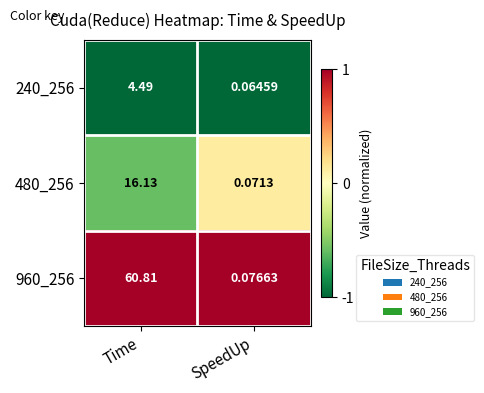

Which series has the widest spread of values?

960_256